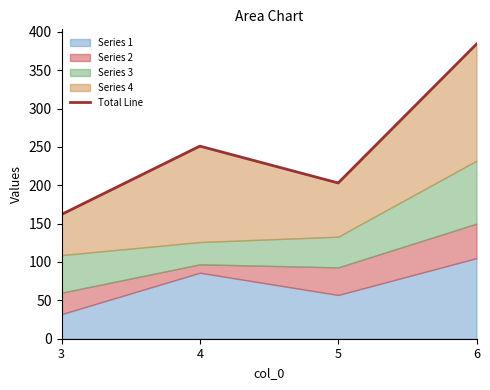

List the labels in order of value, largest first.

6, 4, 5, 3